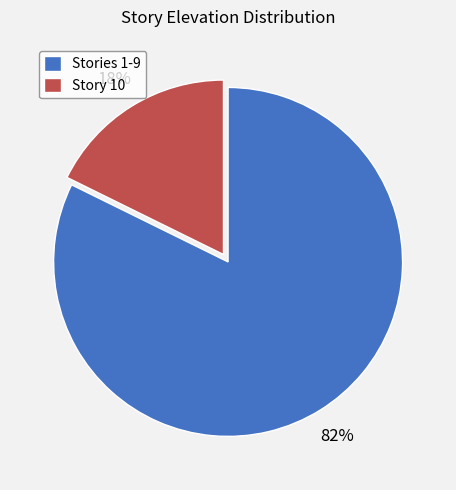

Rank the categories by value from highest to lowest.

Stories 1-9, Story 10